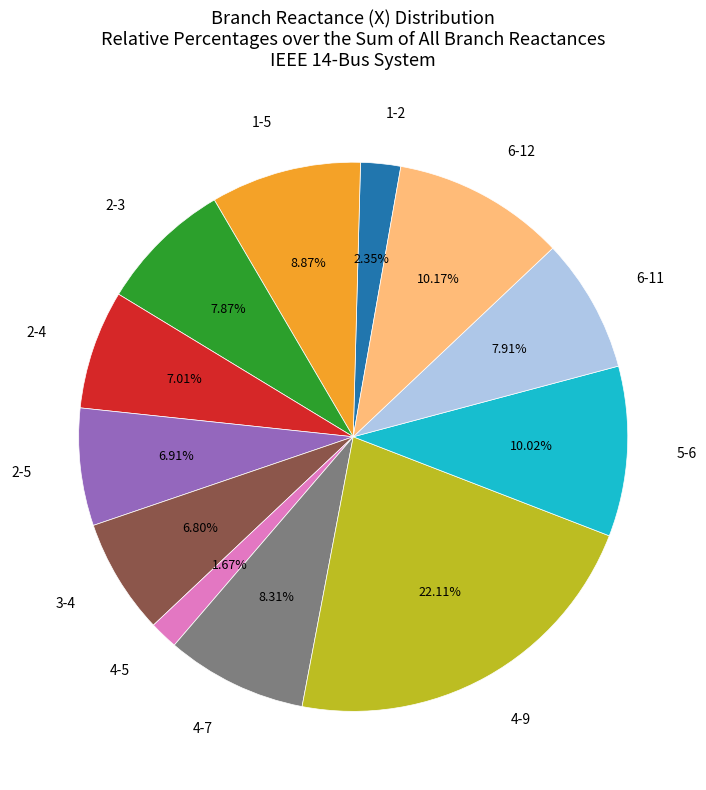

Is there a majority slice in this chart?

No